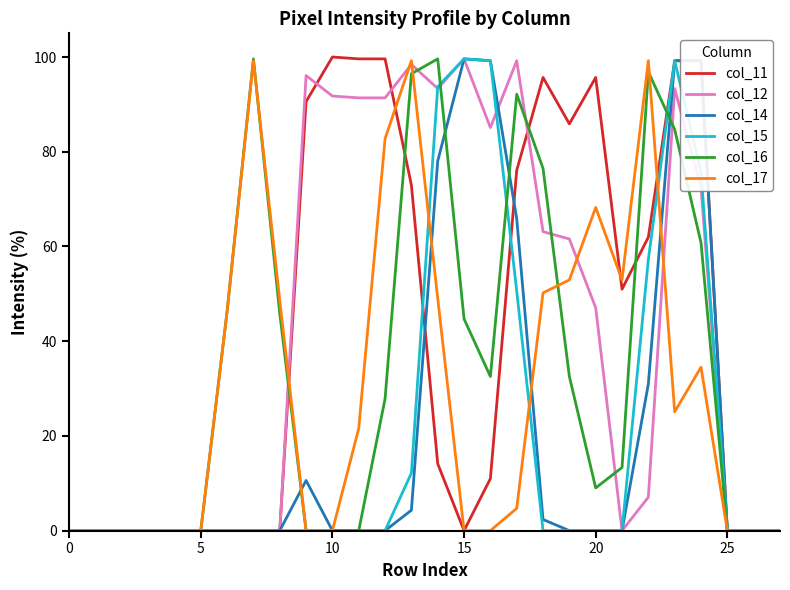

True or false: col_16 and col_14 cross at least once.

True